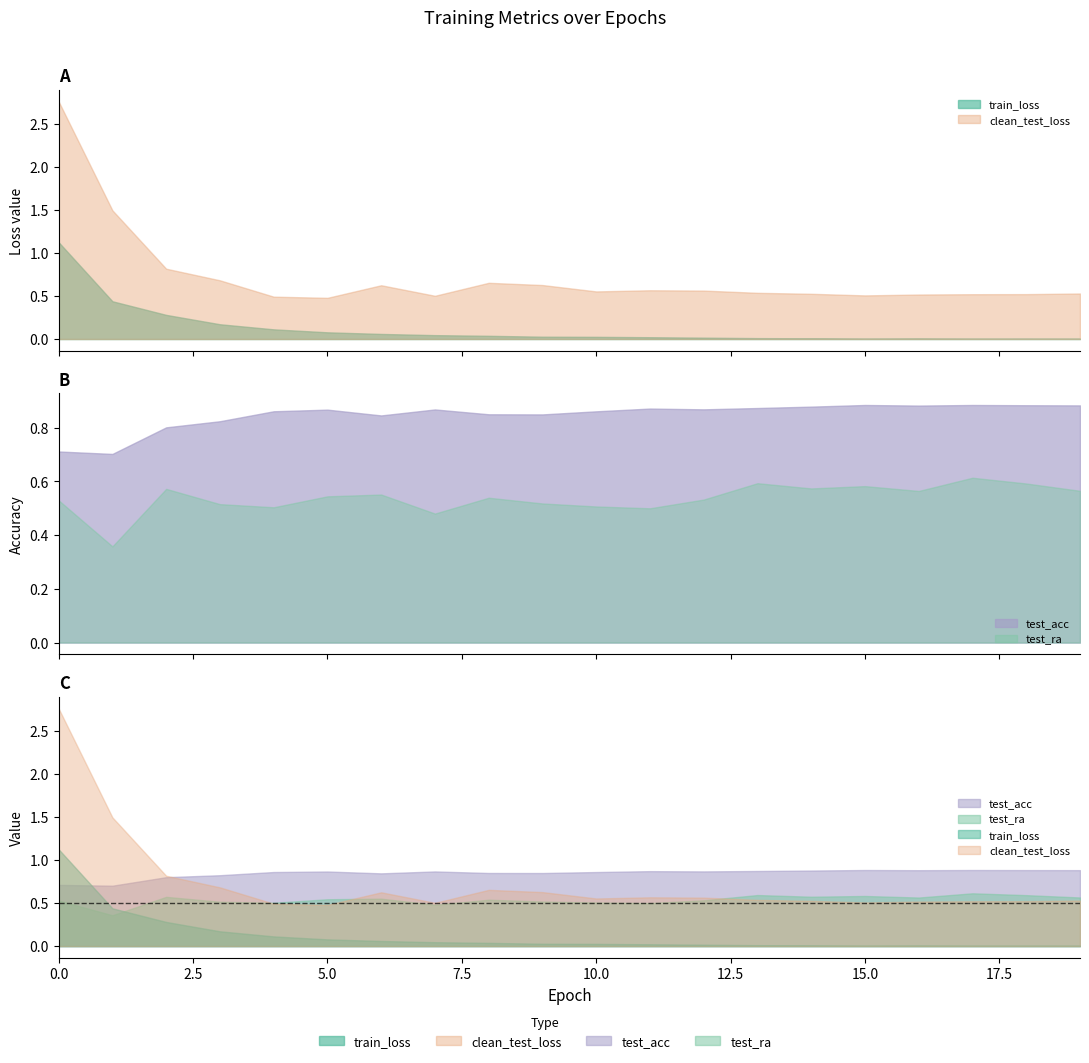

Between which two adjacent categories do test_acc and clean_test_loss first intersect?

2 and 3